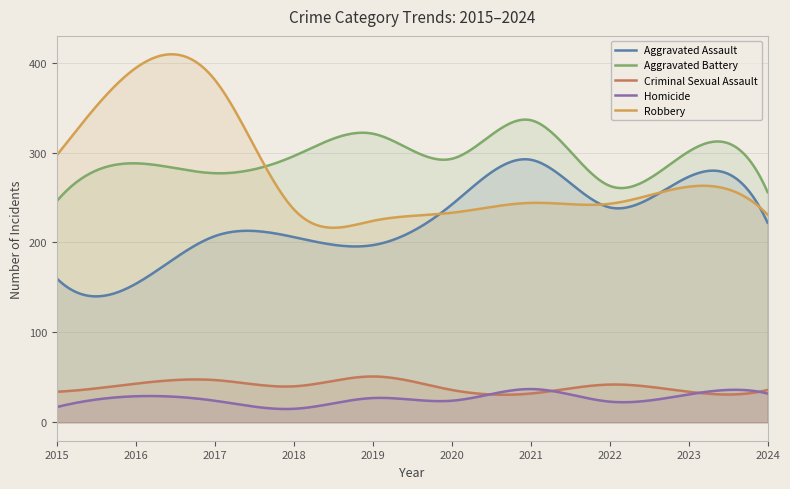

At which category does Criminal Sexual Assault reach its first local peak?

2017